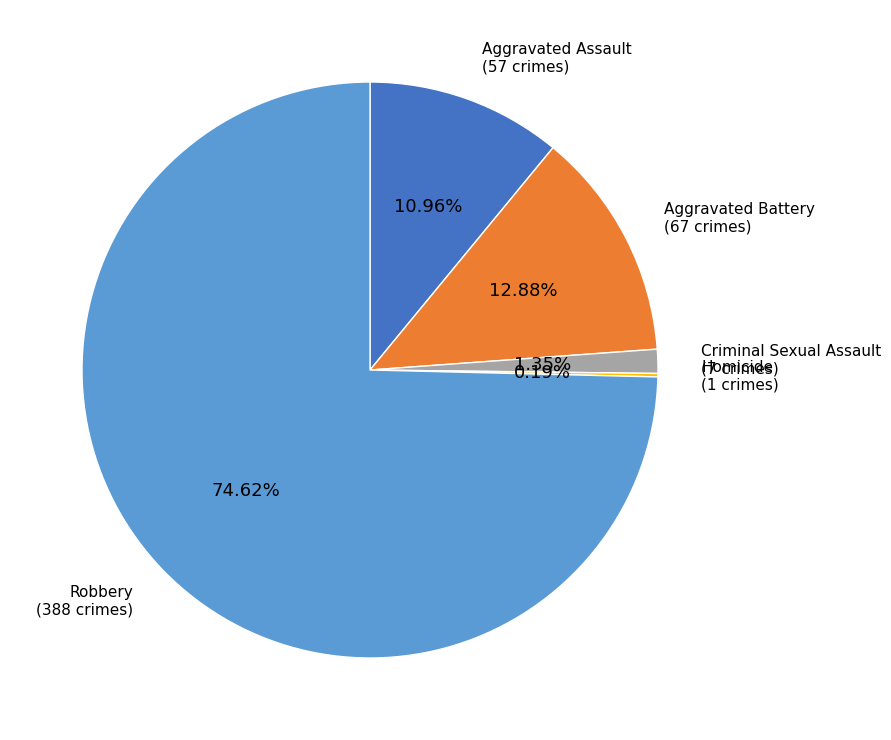

What is the largest slice in the pie chart?

Robbery